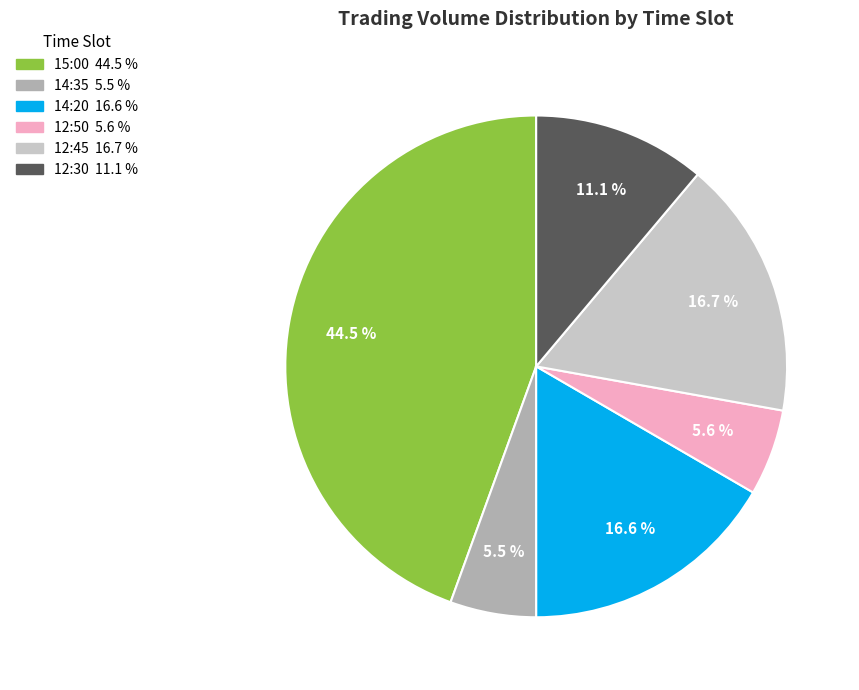

Count the number of slices in the pie.

6